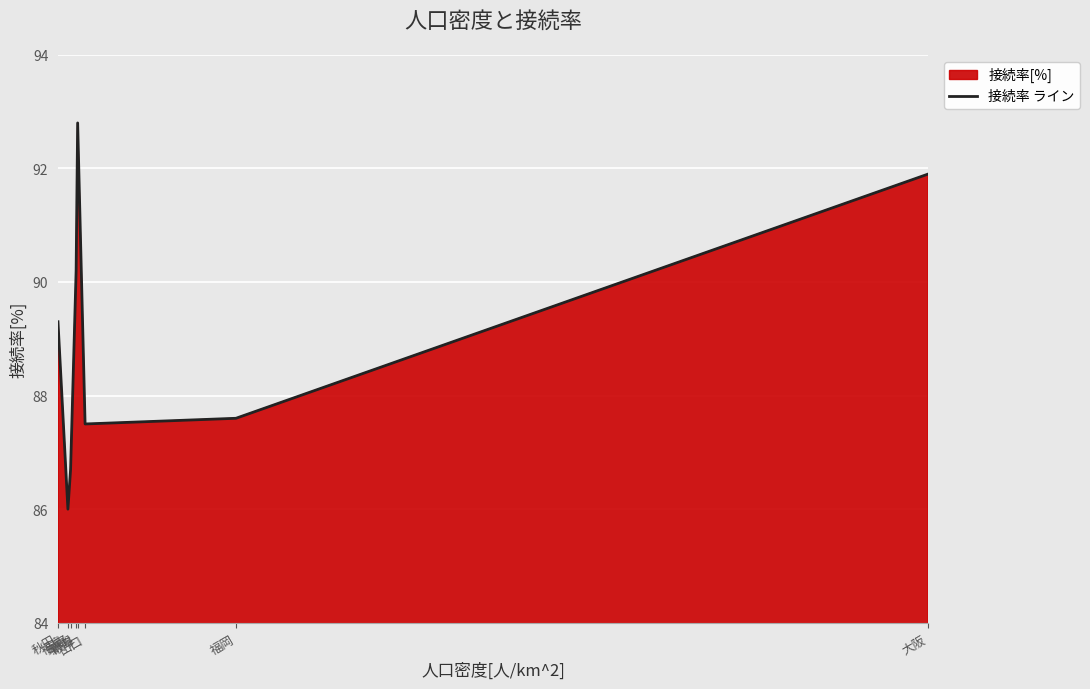

Read the value at 大阪.

91.9